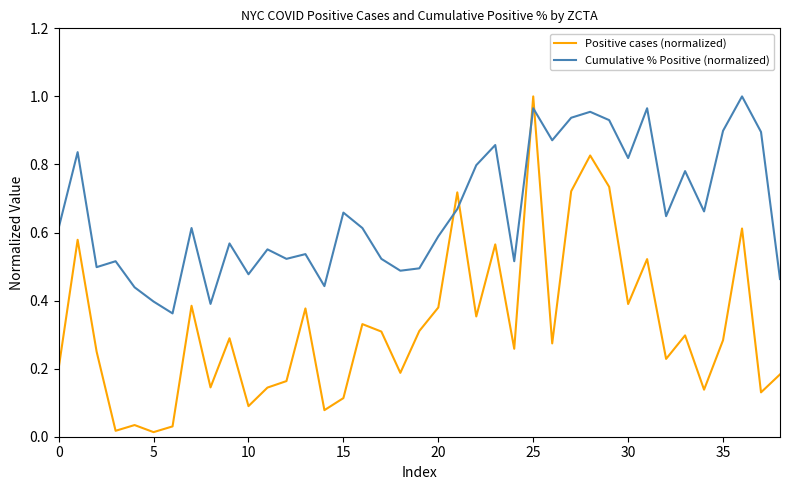

Which series has the widest spread of values?

Positive cases (normalized)